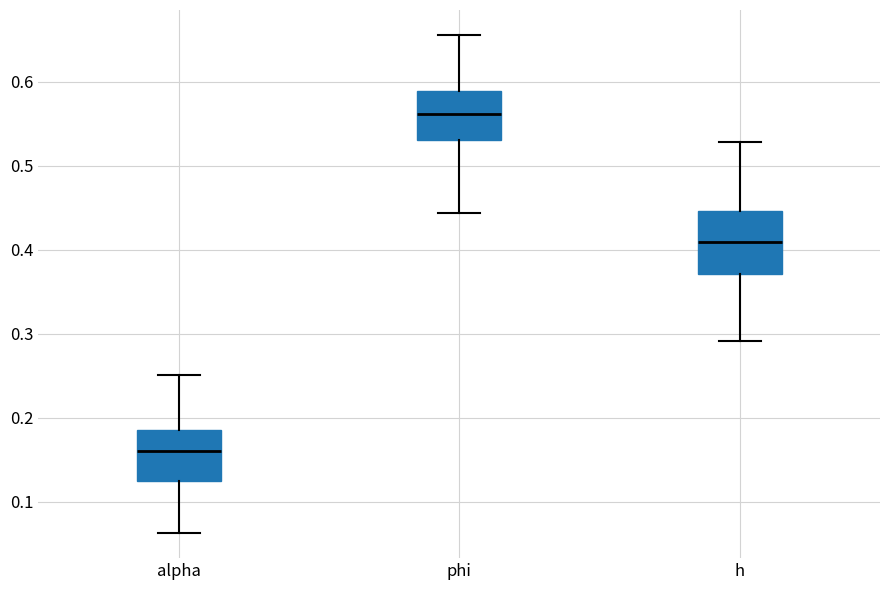

Reading left to right, read every box against the y-axis: the position of its median line, the range the box covers, and the ends of its whiskers. The values are not printed on the chart, so give them approximately, as read against the axis.

alpha: median 0.16, box 0.12 to 0.19, whiskers 0.06 to 0.25
phi: median 0.56, box 0.53 to 0.59, whiskers 0.44 to 0.66
h: median 0.41, box 0.37 to 0.45, whiskers 0.29 to 0.53